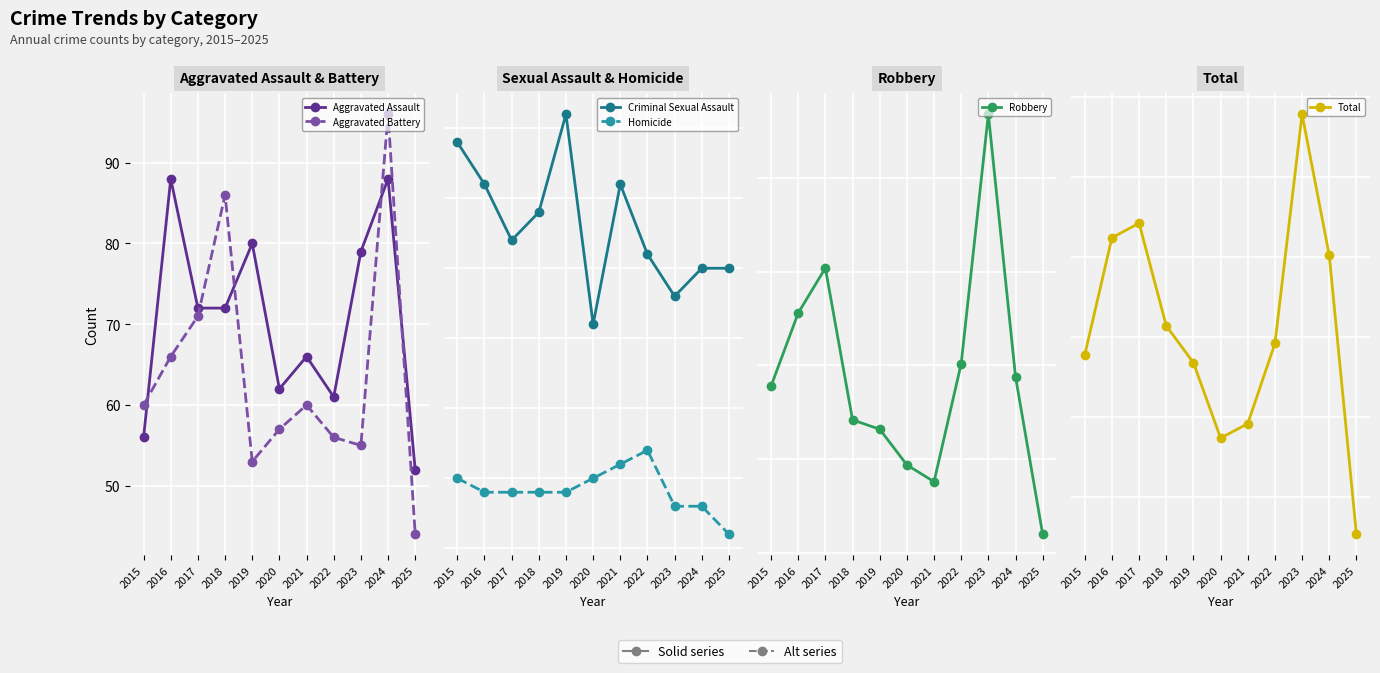

Which has a higher value, 2021 or 2019?

2019